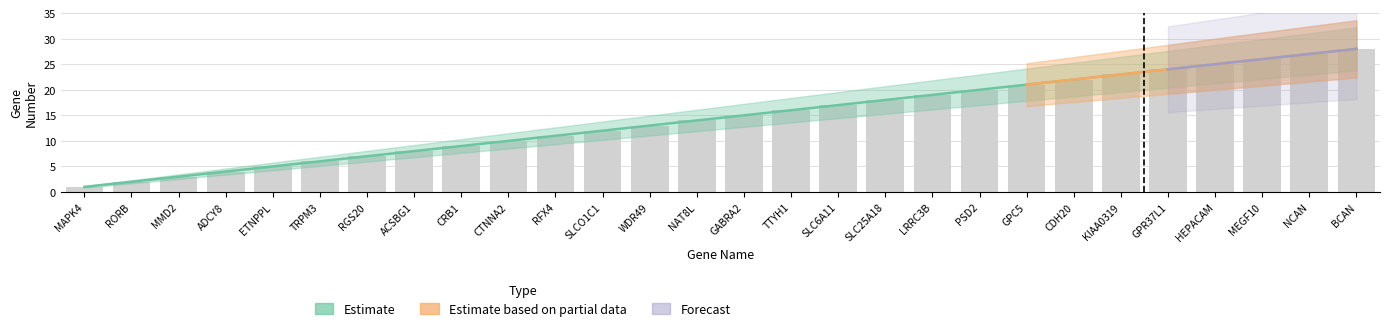

The value of Estimate based on partial data at GABRA2 is -9. True or false?

False